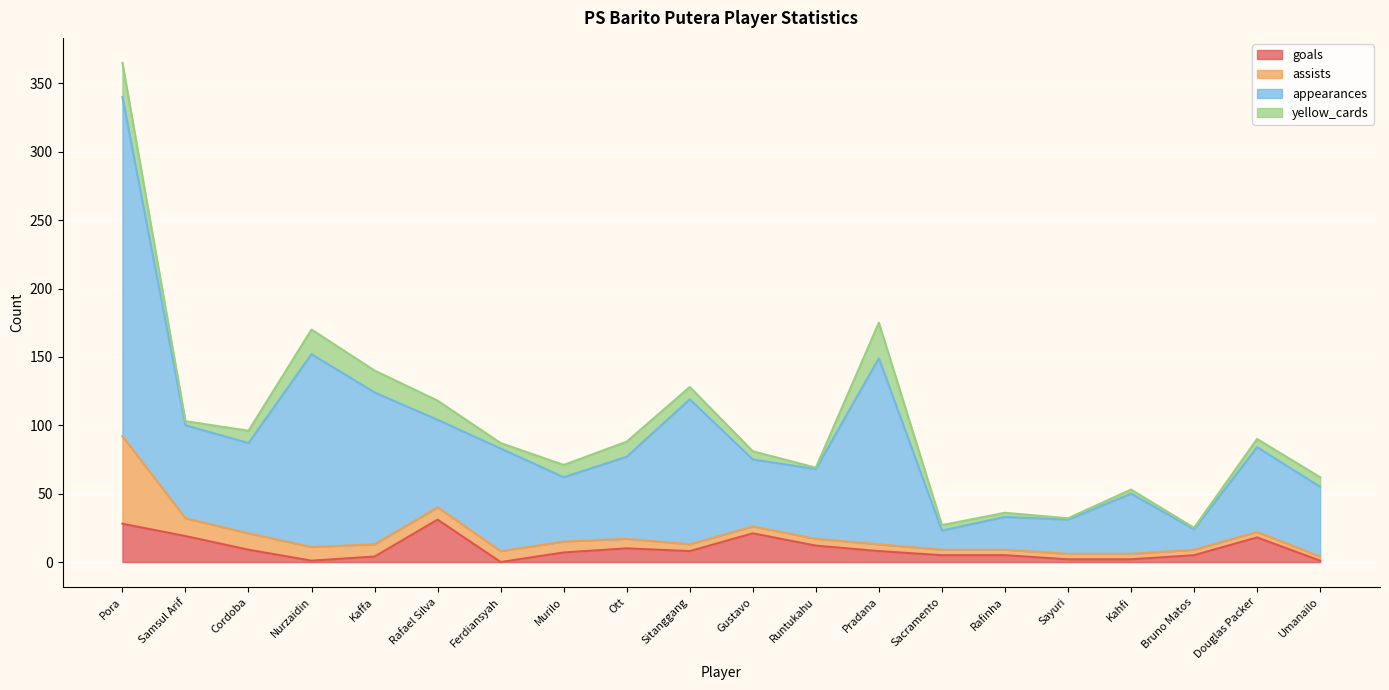

What is the value of the goals point at the 18th from the left?

5